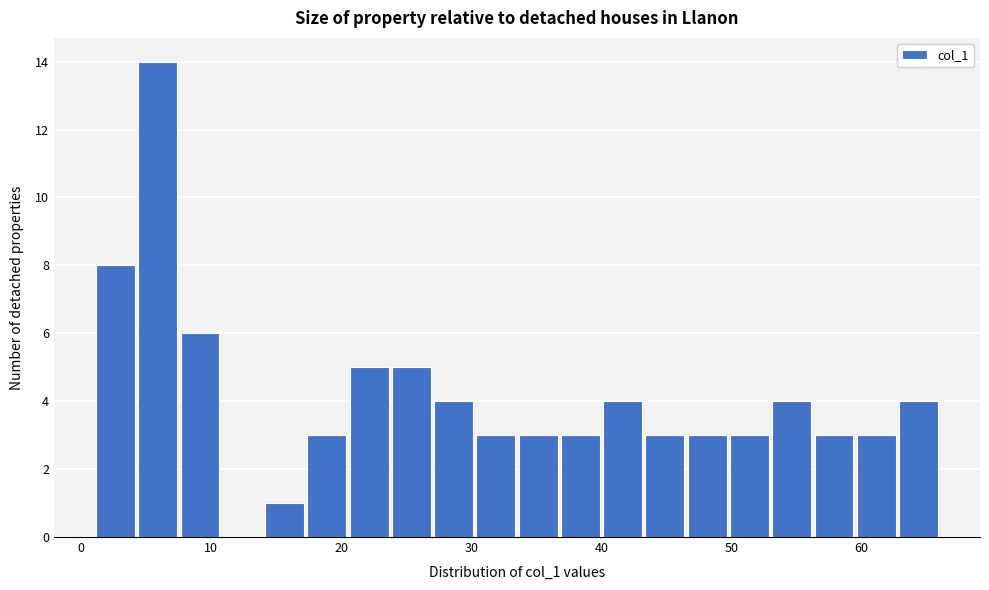

Around what value on the x-axis is the tallest bar? Give the approximate position of its centre, as read against the axis.

6